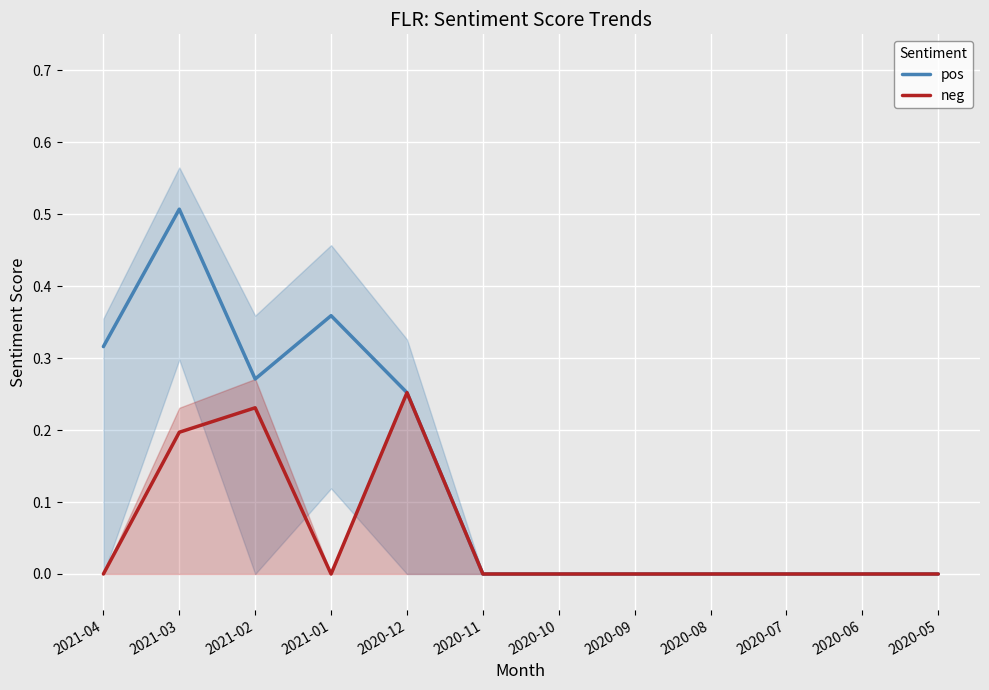

What is the value of the pos point at the 1st from the left?

0.3